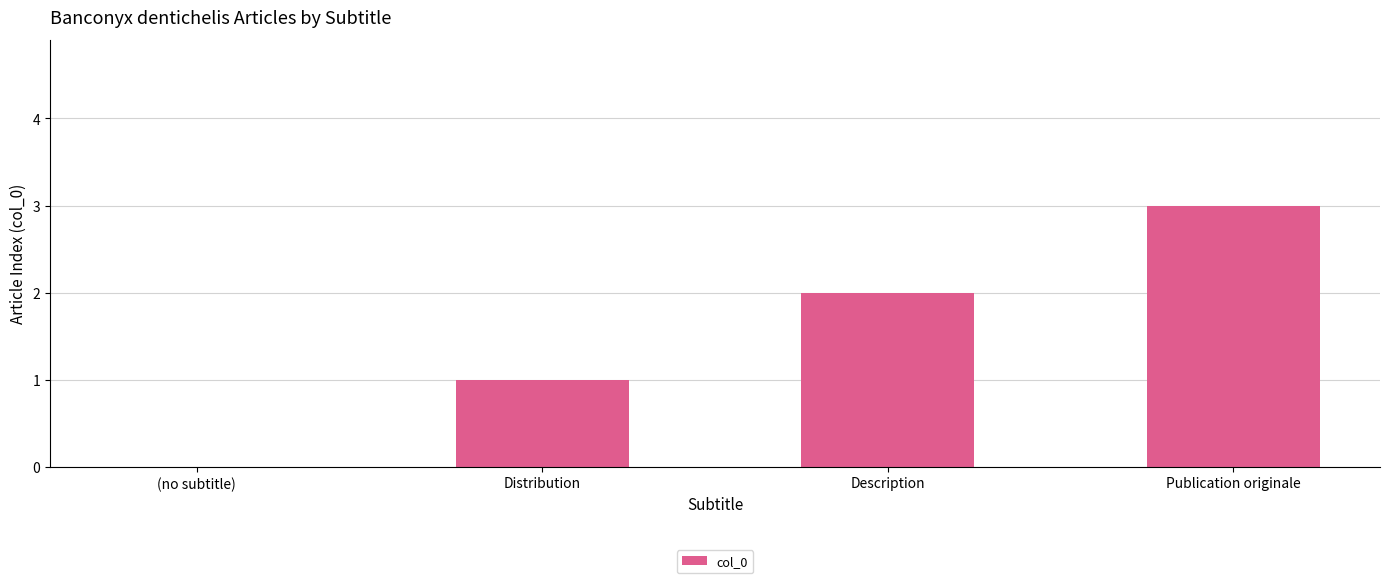

What is the change in value from Distribution to Description?

+1